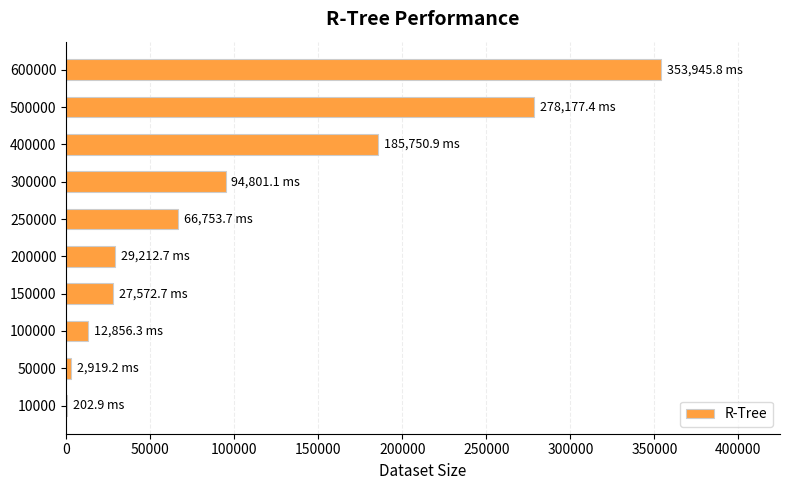

What is the sum of all values?

1052192.7